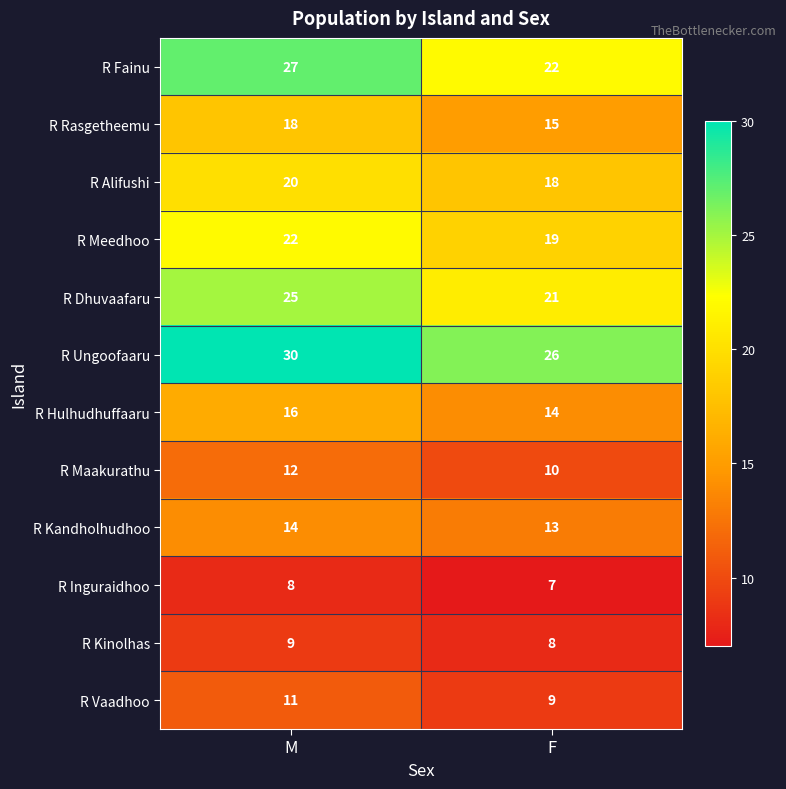

At how many categories does at least one series exceed 13?

2